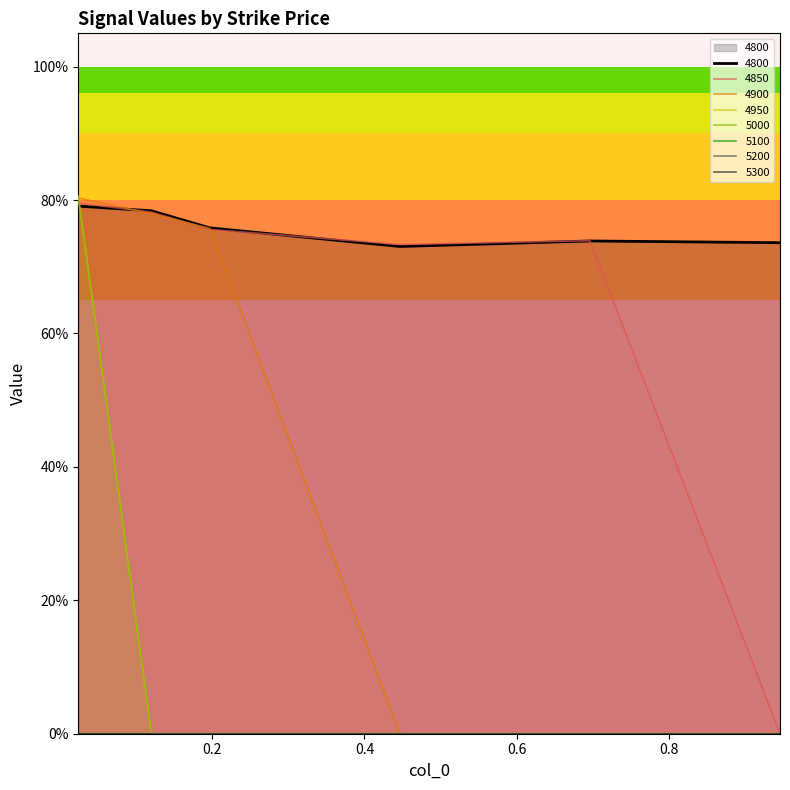

The 4800 series shows 0.3 at 0.9452054794520548. True or false?

False